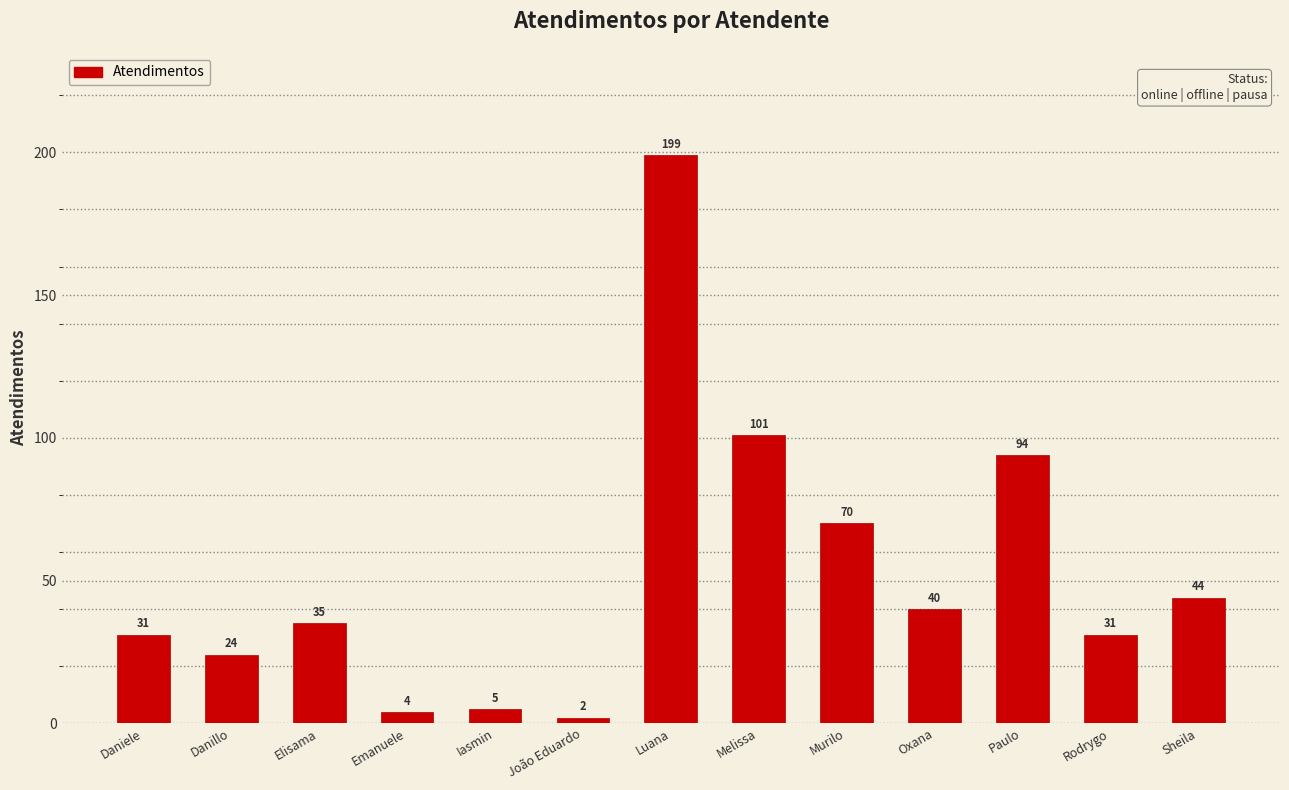

Are the bars horizontal?

No